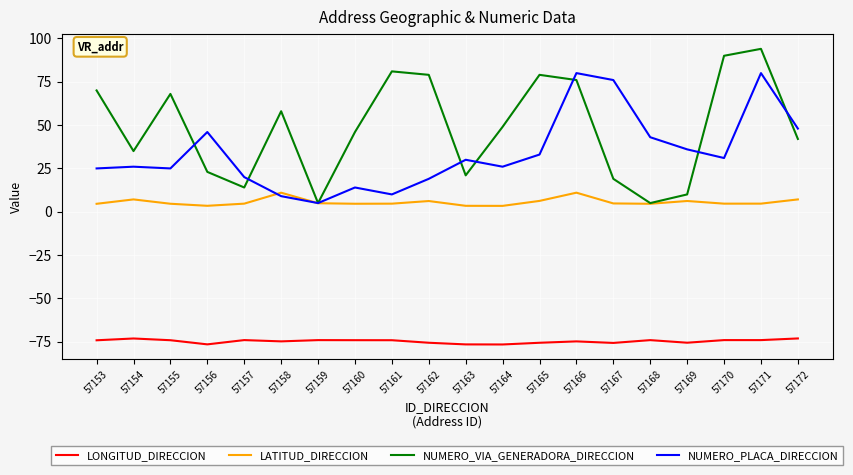

True or false: NUMERO_VIA_GENERADORA_DIRECCION has a value of 21.0 at 57163.

True